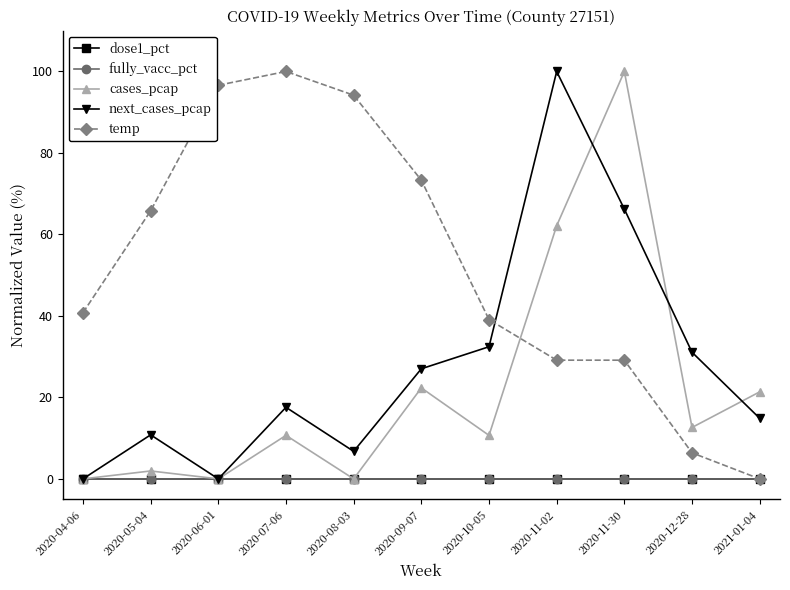

What is the spread (max minus min) of values at 2020-07-06?

100.0